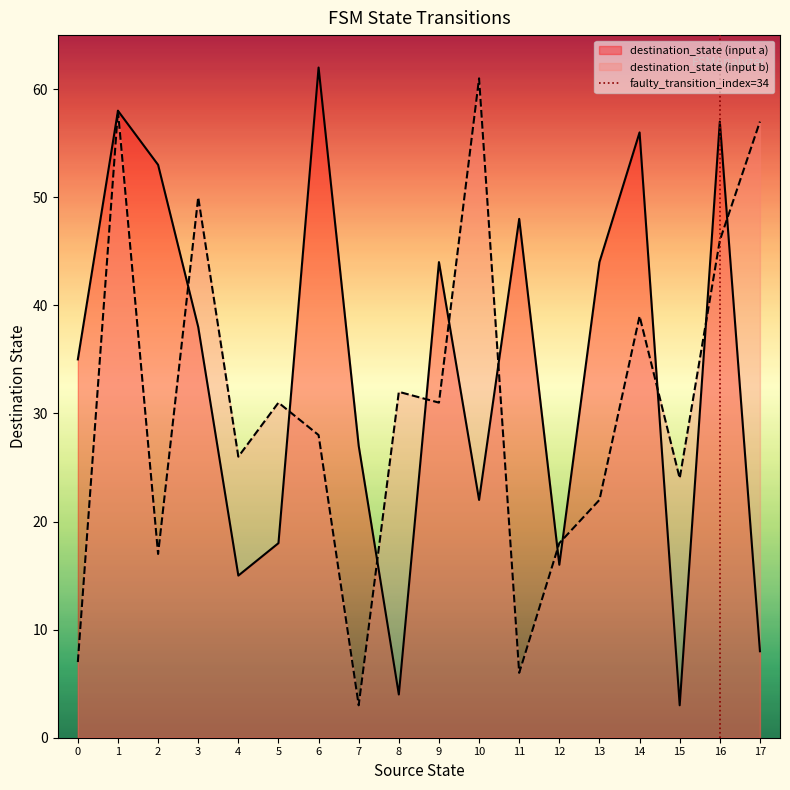

At which label does destination_state (input b) reach its minimum?

7